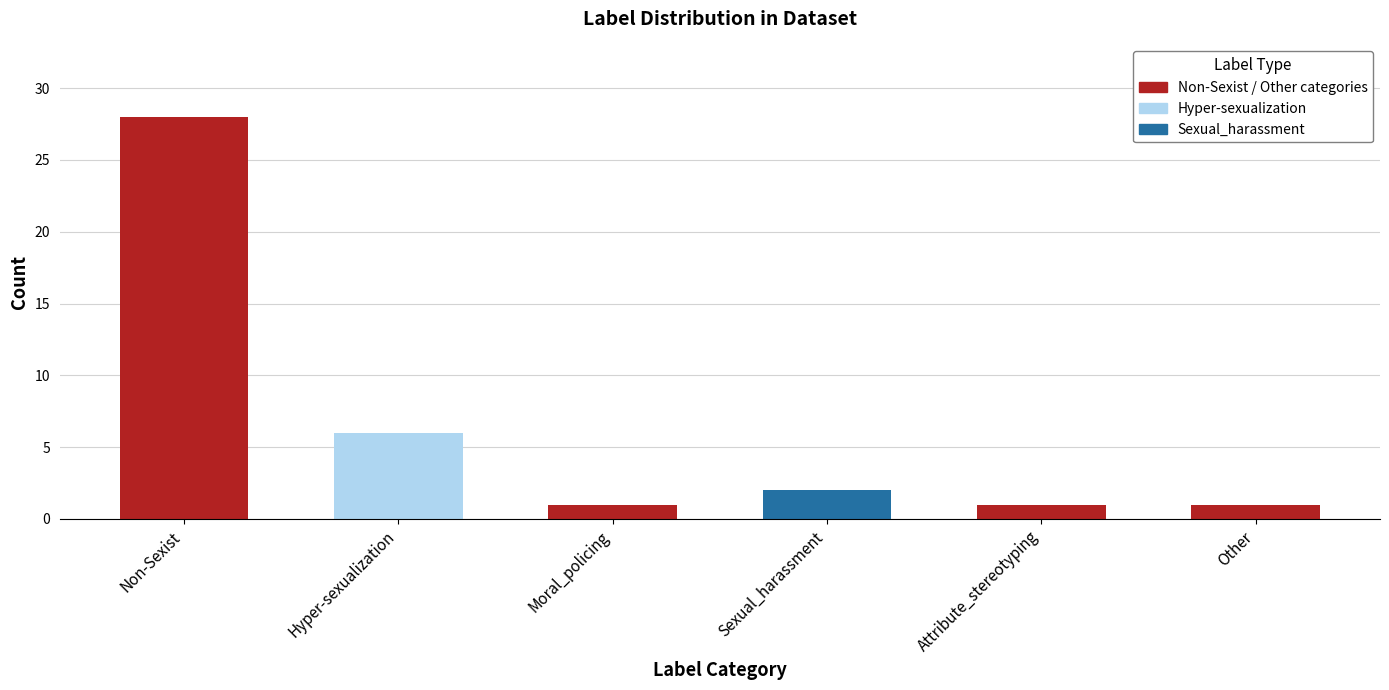

What is the maximum value shown in the chart?

28